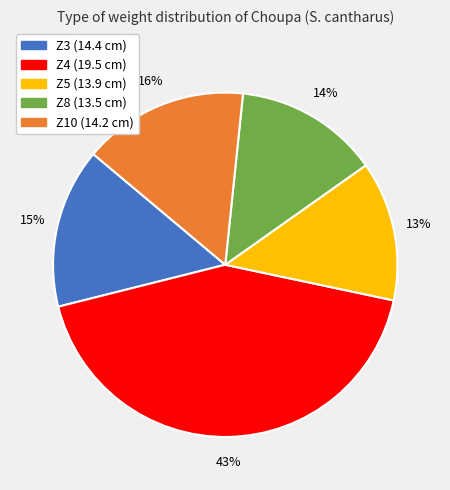

Do Z8 and Z5 together represent more than half of the pie?

No